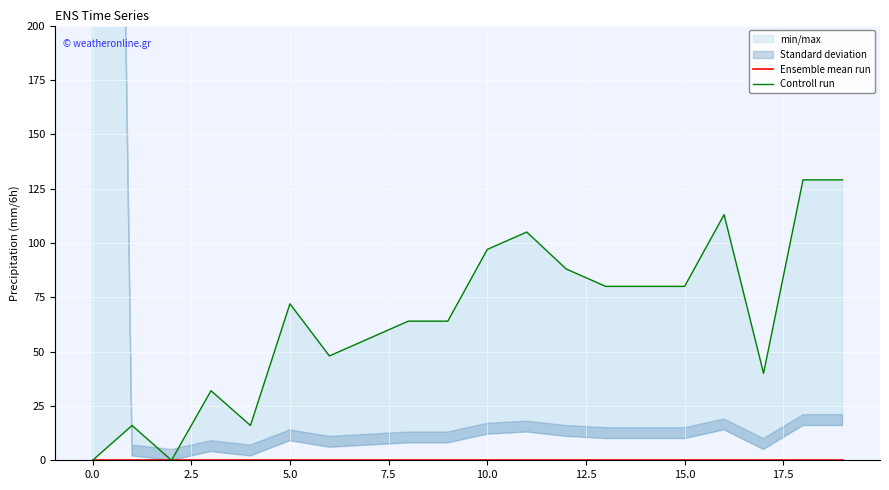

What is the highest value of the Controll run series?

129.0